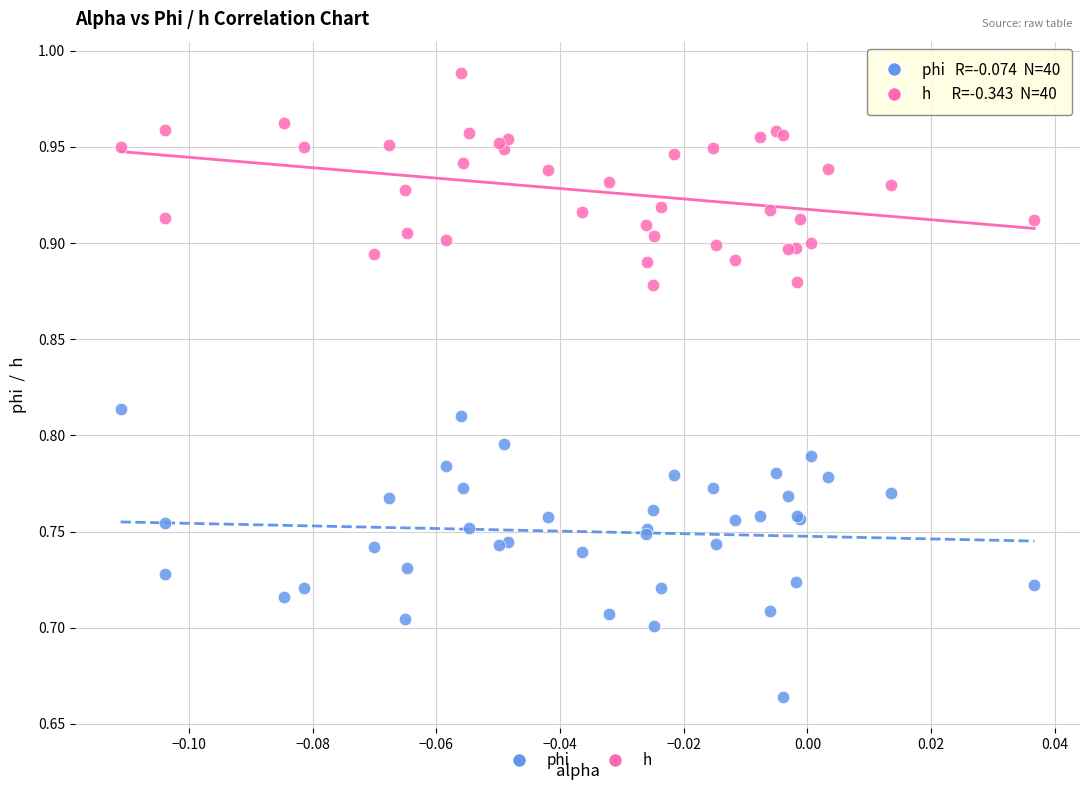

Which series reaches the maximum Y coordinate?

h